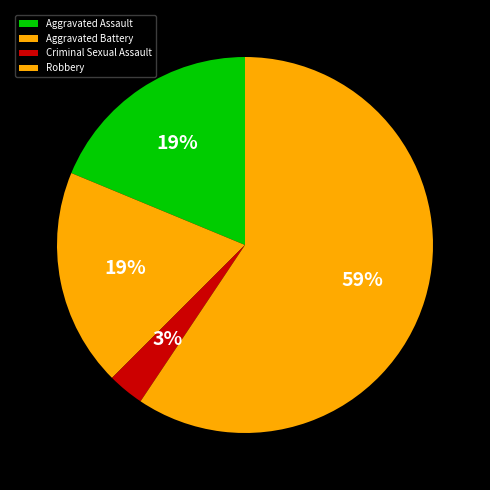

Between Robbery and Aggravated Battery, which is larger?

Robbery